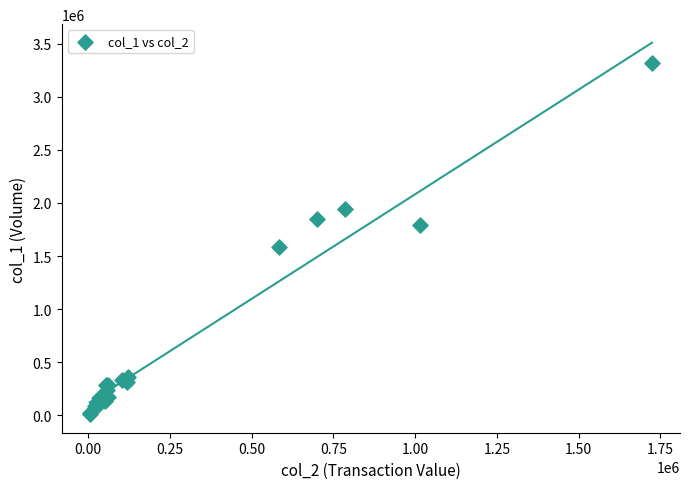

What Y value in the scatter plot is closest to 1665500?

1590000